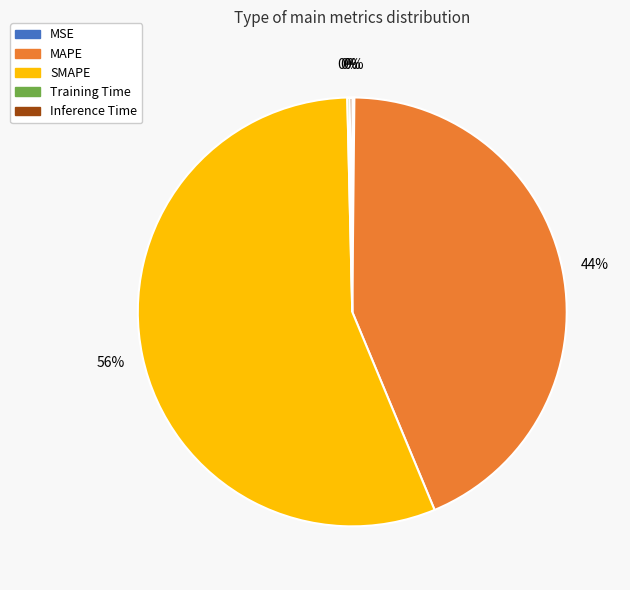

What is the largest slice in the pie chart?

SMAPE